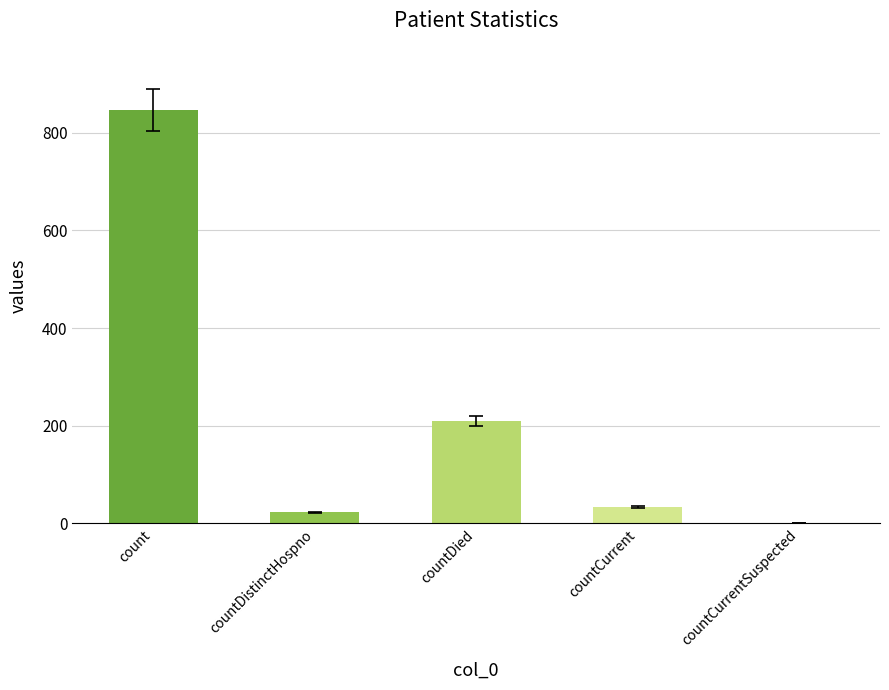

True or false: the data shows 0 at countCurrentSuspected.

True